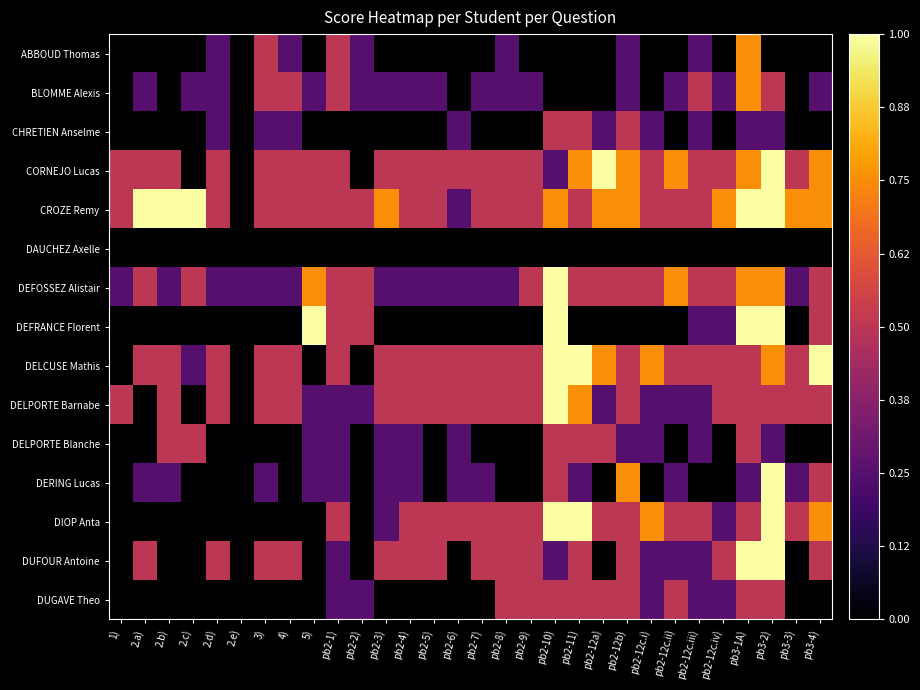

Which series has the largest total across all categories?

CROZE Remy